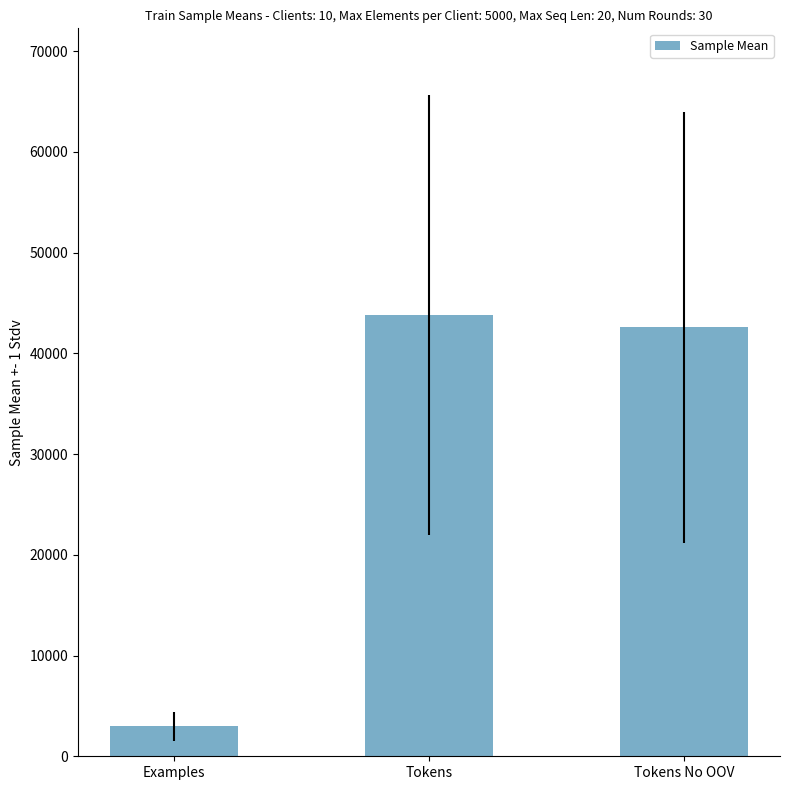

Which has a higher value, Tokens No OOV or Tokens?

Tokens